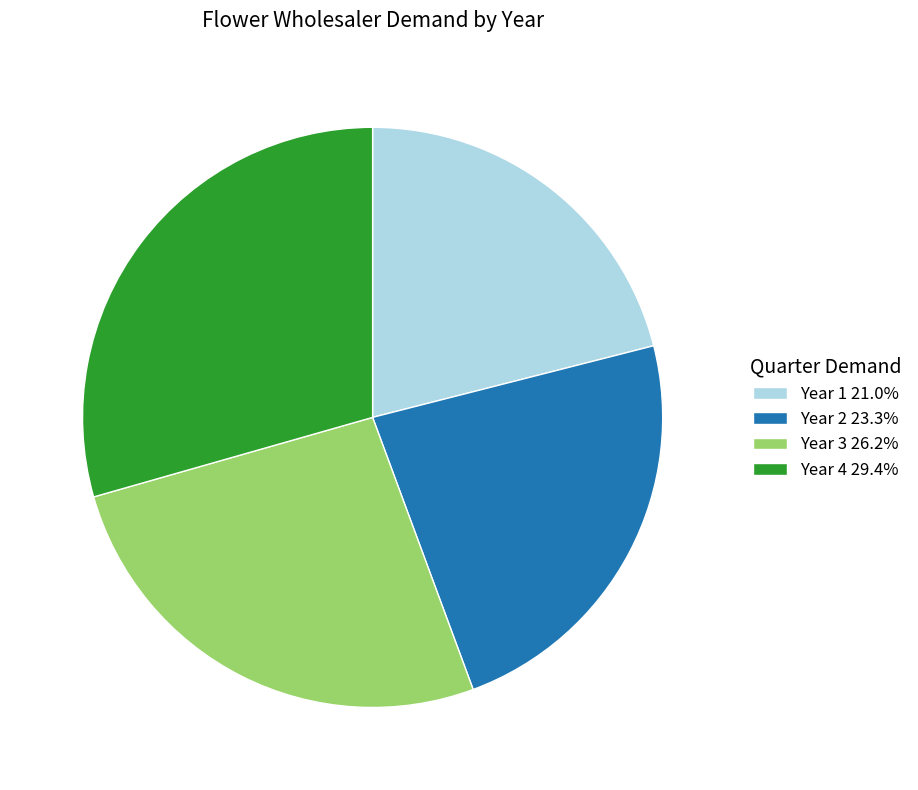

Do Year 1 21.0% and Year 3 26.2% together represent more than half of the pie?

No